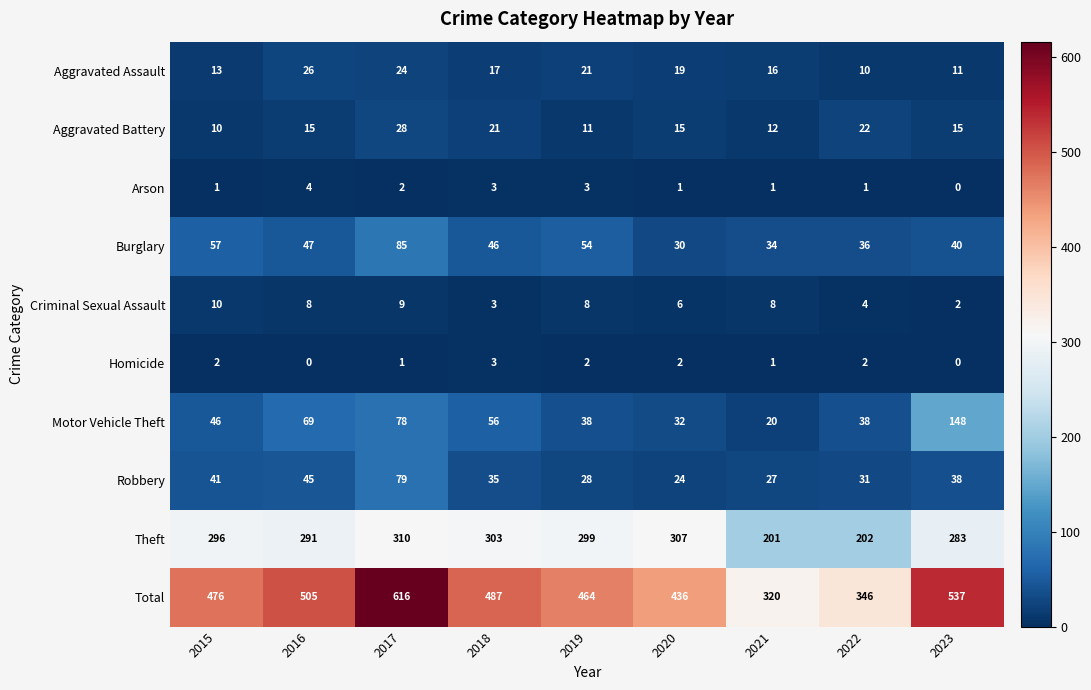

Which label corresponds to the largest value in the chart?

2017